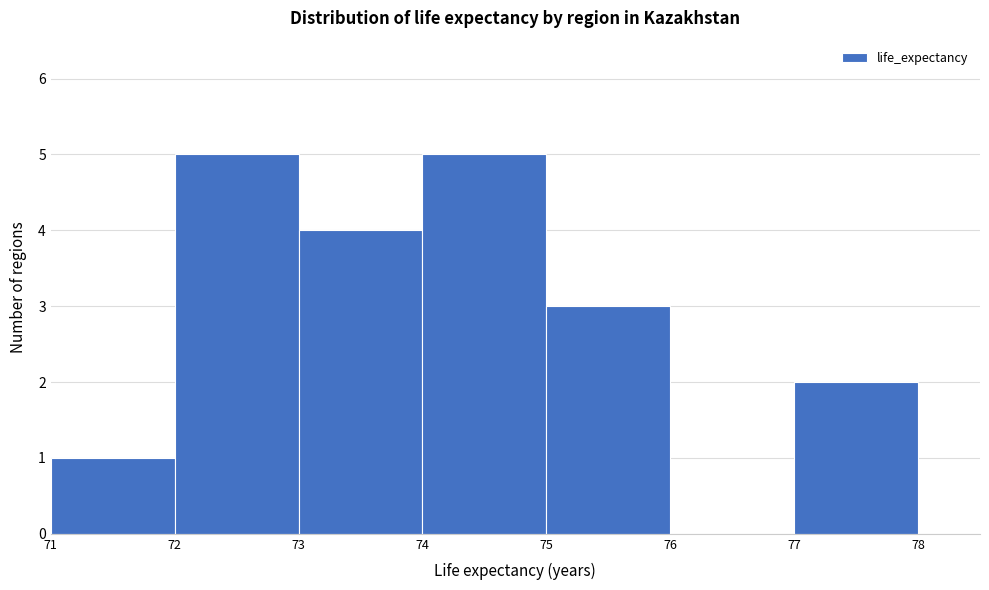

What is the height of the bar covering 77 to 78 on the x-axis? The values are not printed on the chart, so give them approximately, as read against the axis.

2